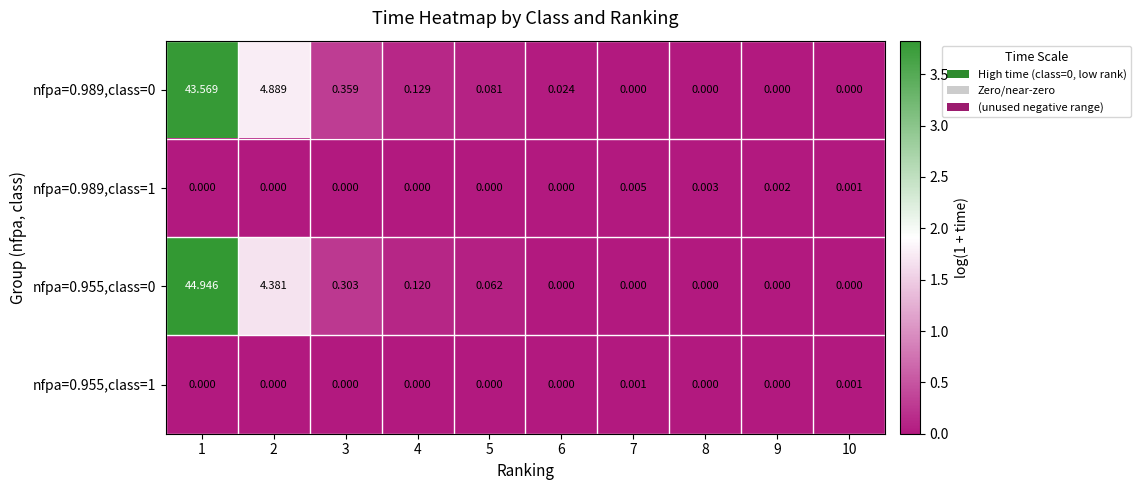

What is the total value across all series at 4?

0.2